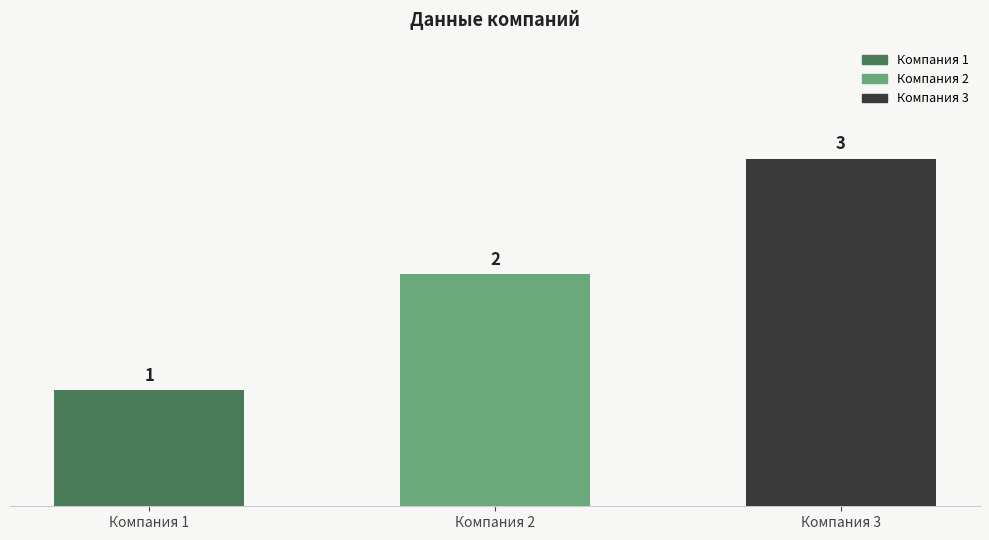

What is the ratio of the value at Компания 1 to the value at Компания 2?

0.5